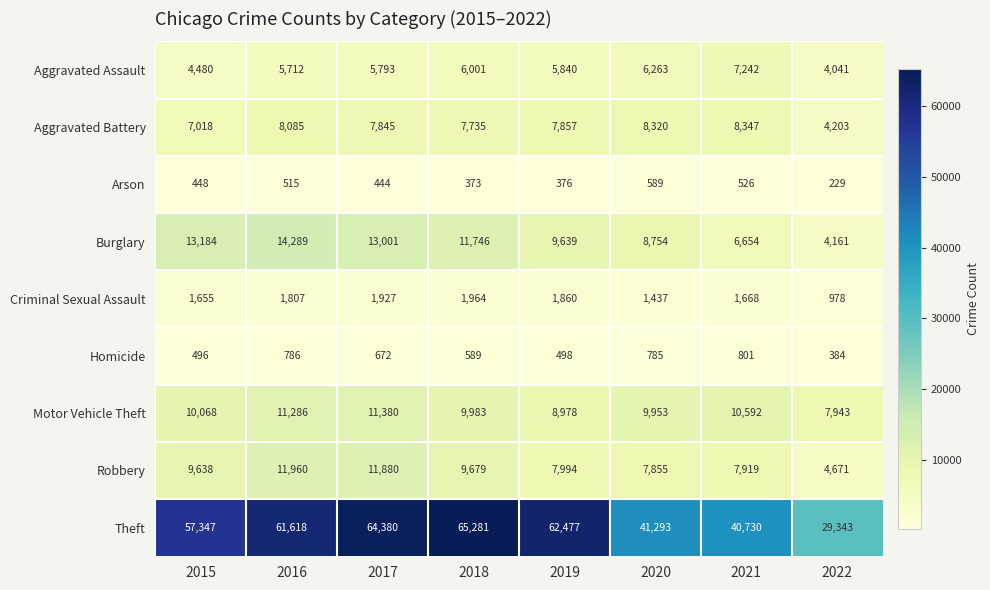

Rank the series by their maximum value, from highest to lowest.

Theft, Burglary, Robbery, Motor Vehicle Theft, Aggravated Battery, Aggravated Assault, Criminal Sexual Assault, Homicide, Arson